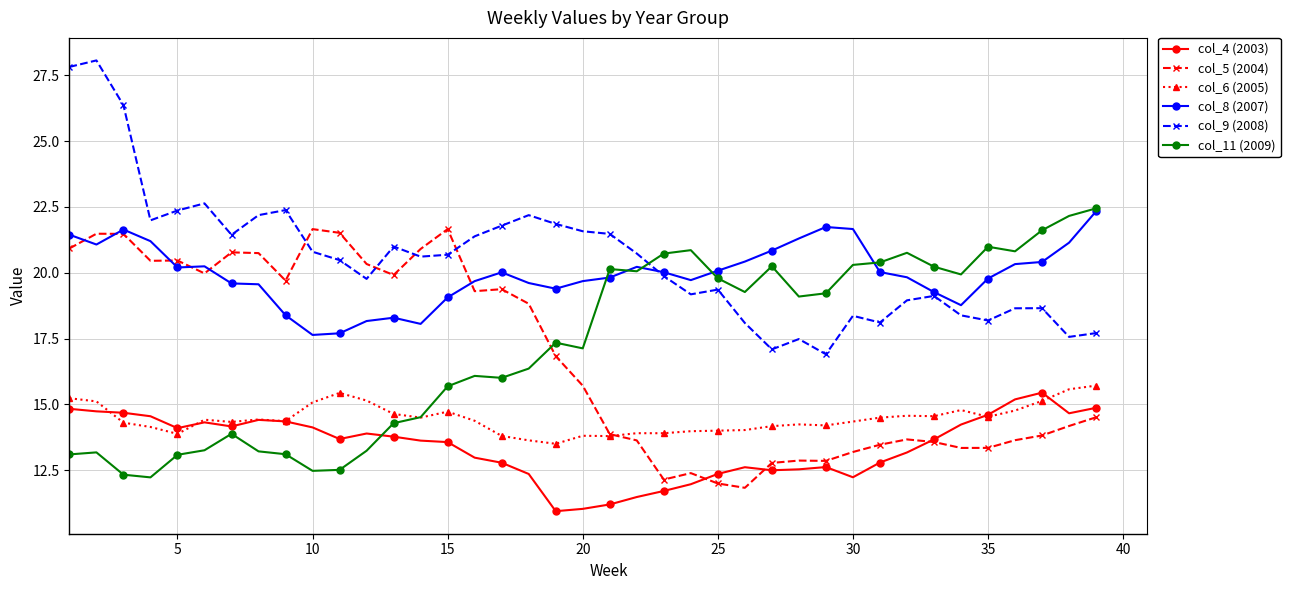

How many data points in col_5 (2004) are above 15?

20